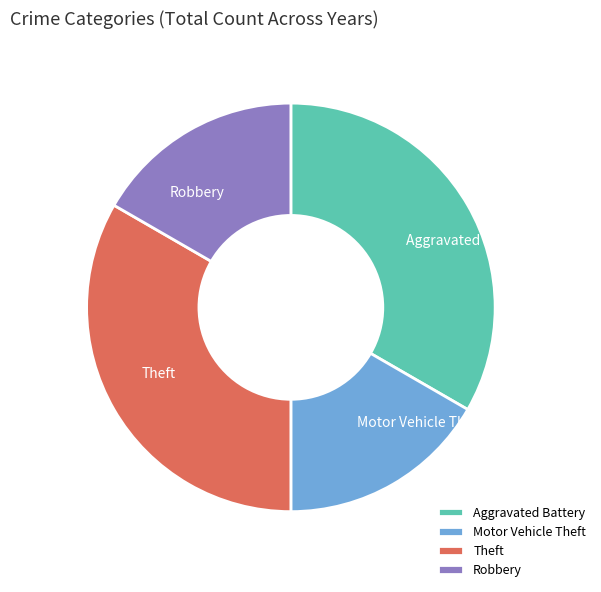

Is there any slice that represents more than half of the pie?

No